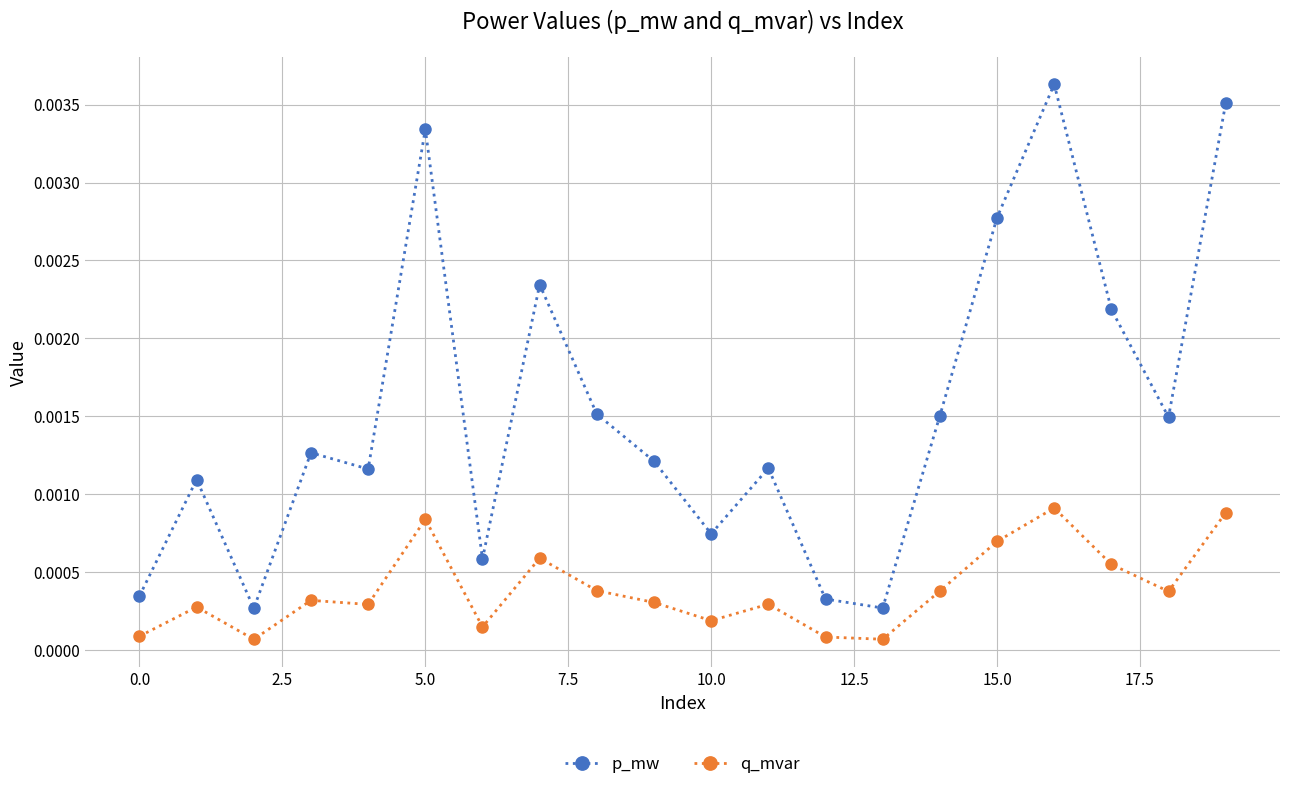

At how many categories does at least one series exceed 0?

20